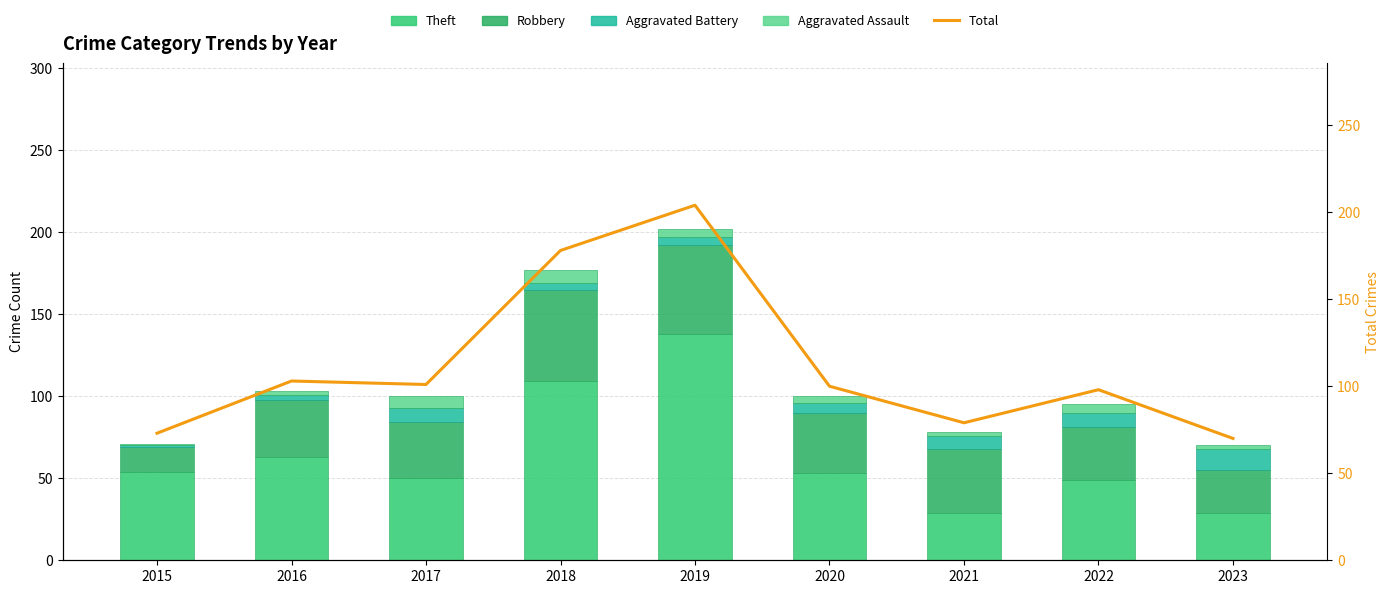

At how many categories does at least one series exceed 143?

2